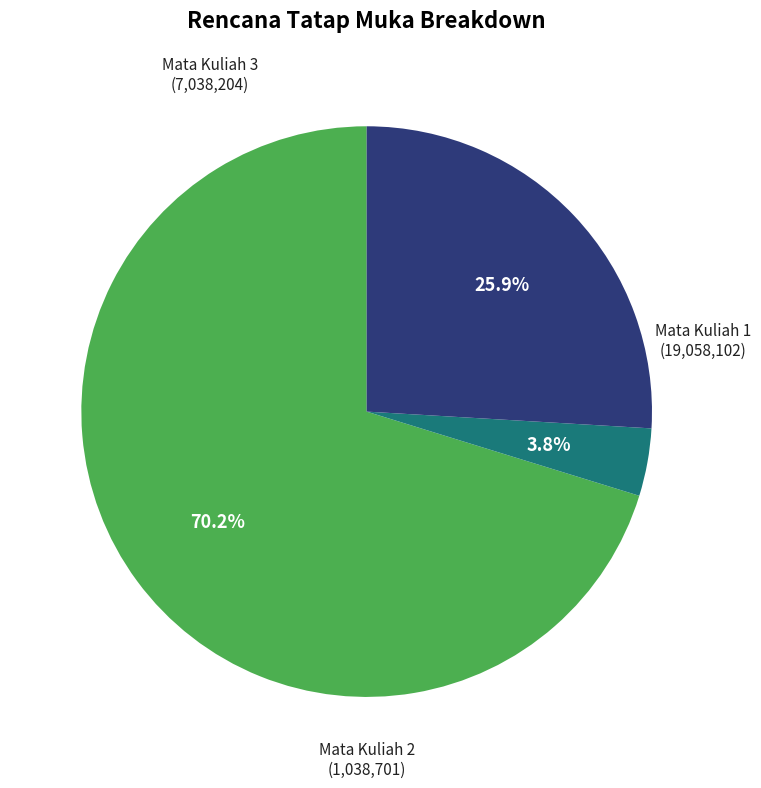

Is there a majority slice in this chart?

Yes